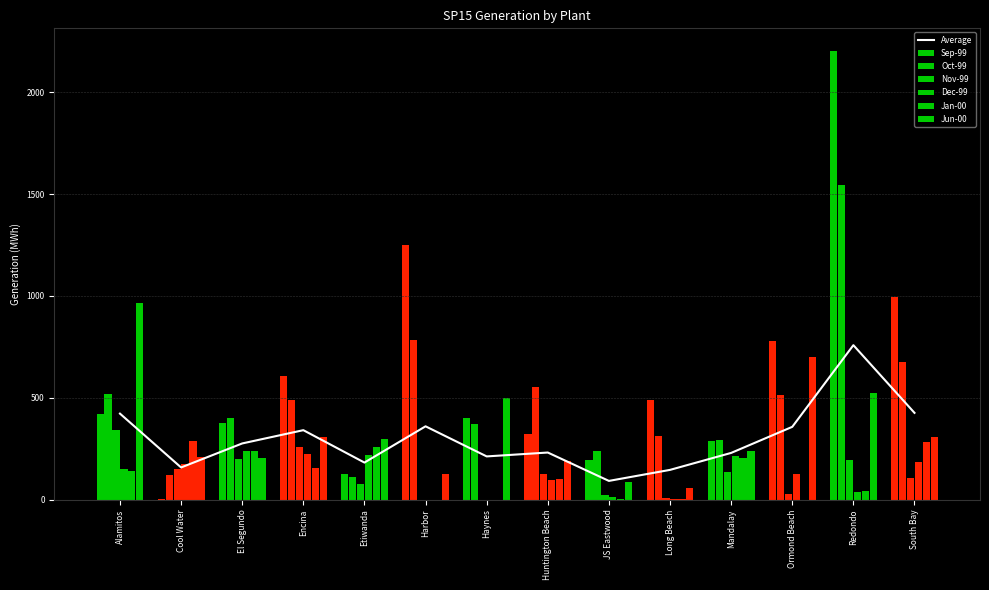

Between Harbor and Long Beach, which series saw the biggest shift?

Sep-99